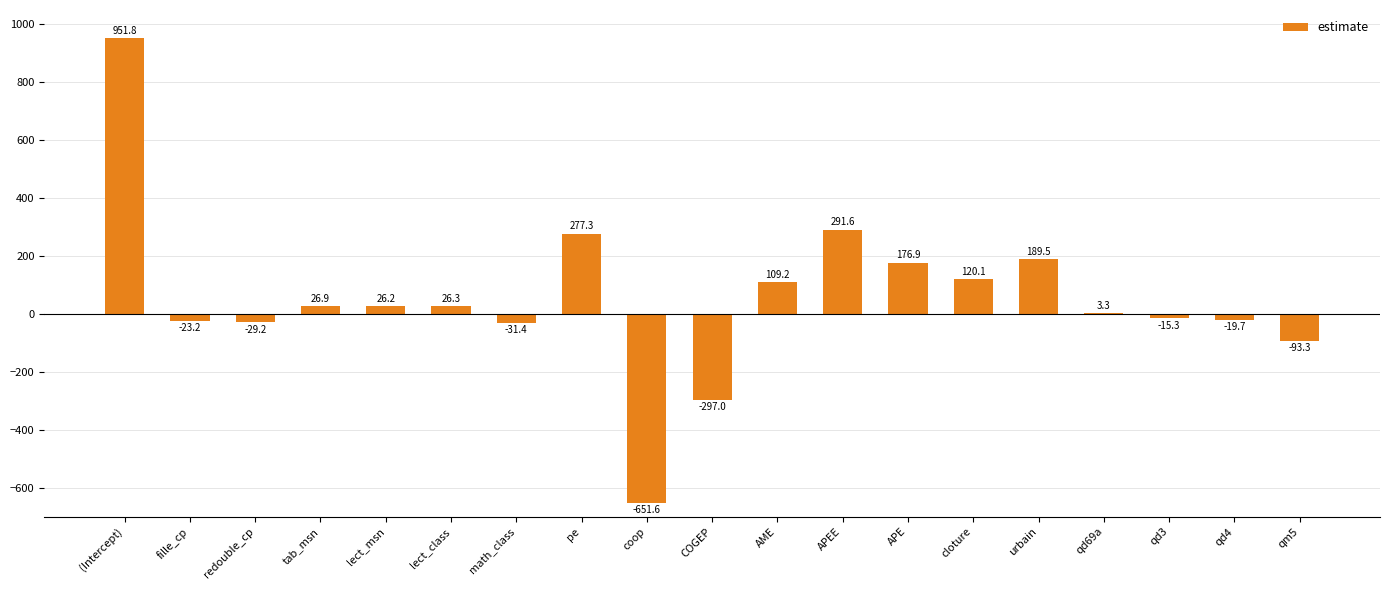

The chart shows a value of 595.9 at (Intercept). True or false?

False